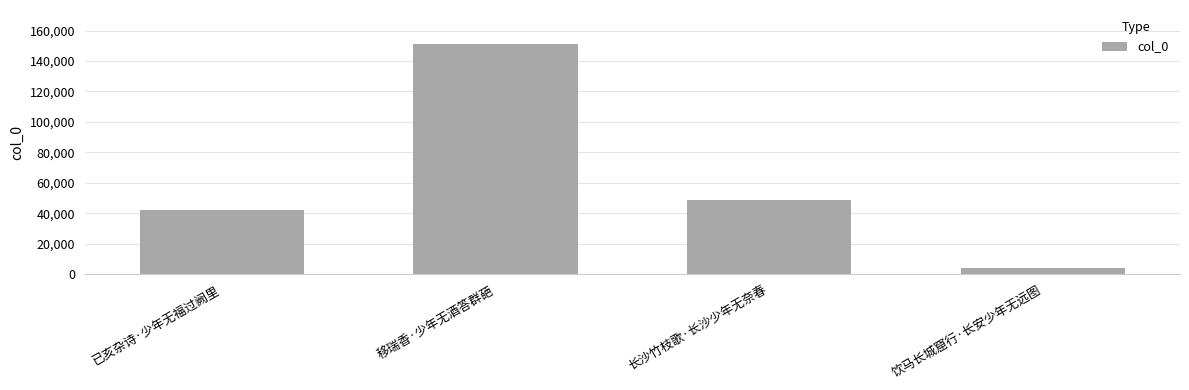

What is the value of the 2nd bar from the left?

150848